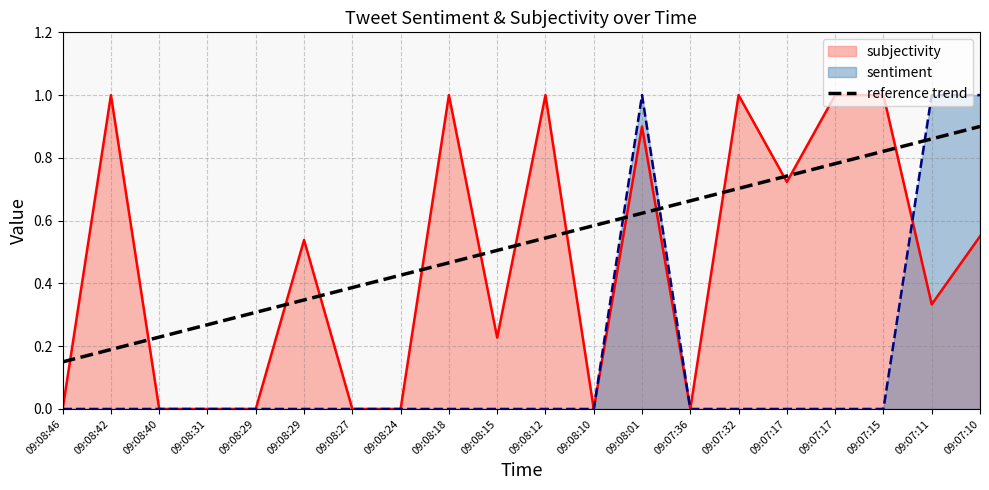

How many values are between 0 and 1?

20